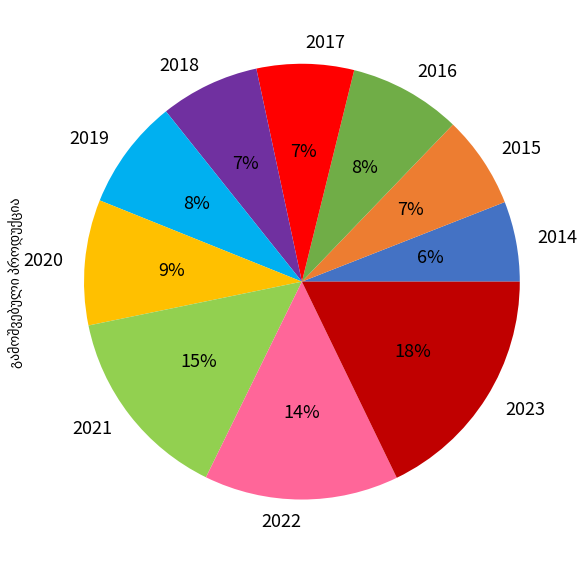

Between 2015 and 2022, which is larger?

2022